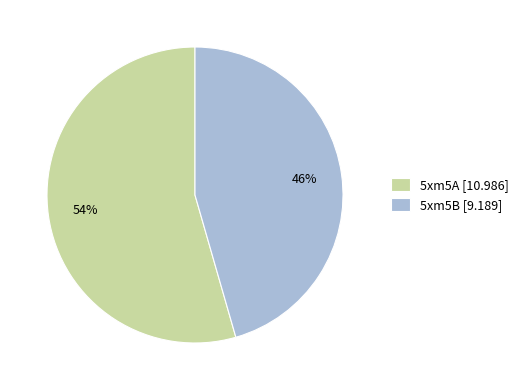

Which category has the smallest portion of the pie?

5xm5B